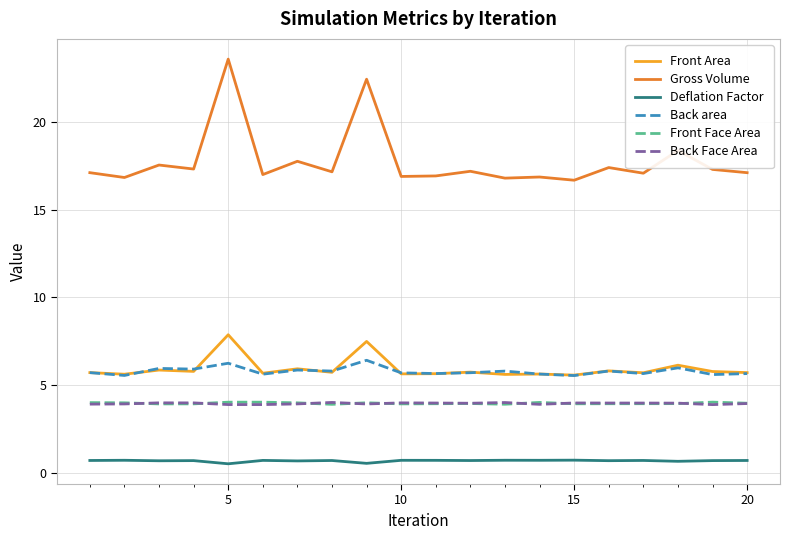

In Back area, how many points are higher than both neighbors (excluding endpoints)?

7